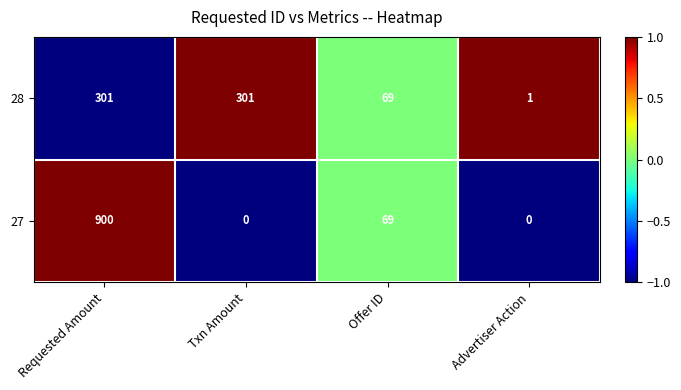

What is the difference between the highest and lowest values at Requested Amount?

599